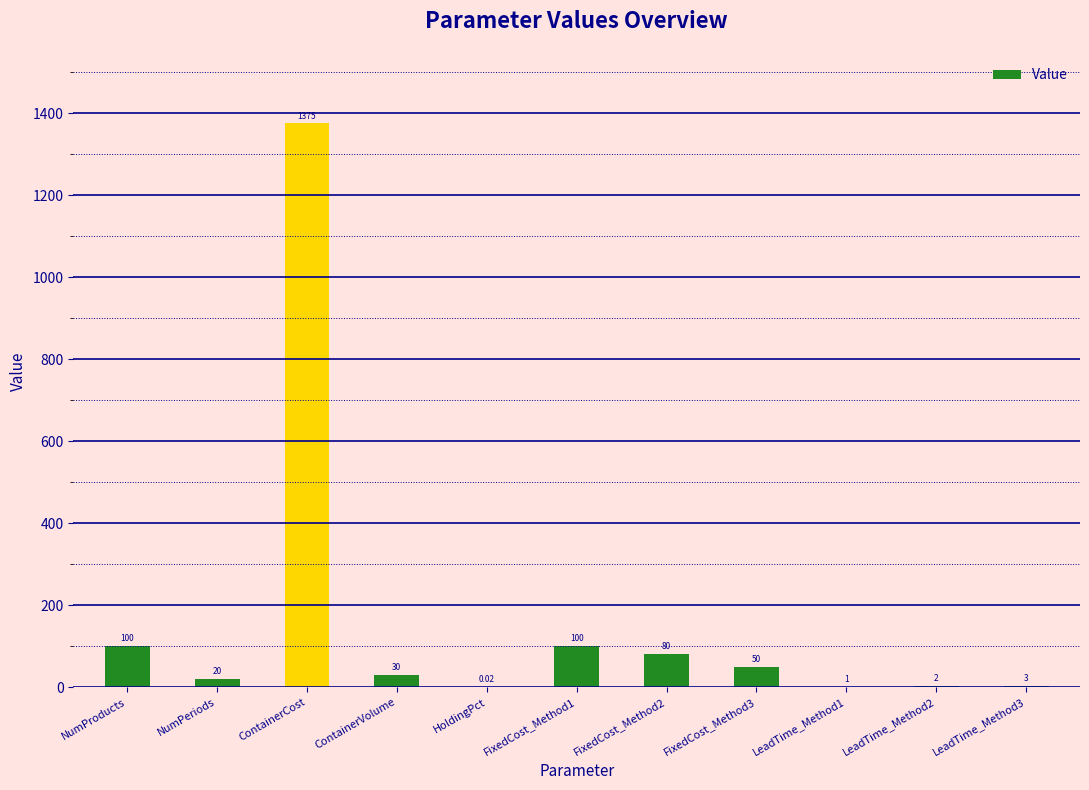

Where does the data first go above 30?

NumProducts